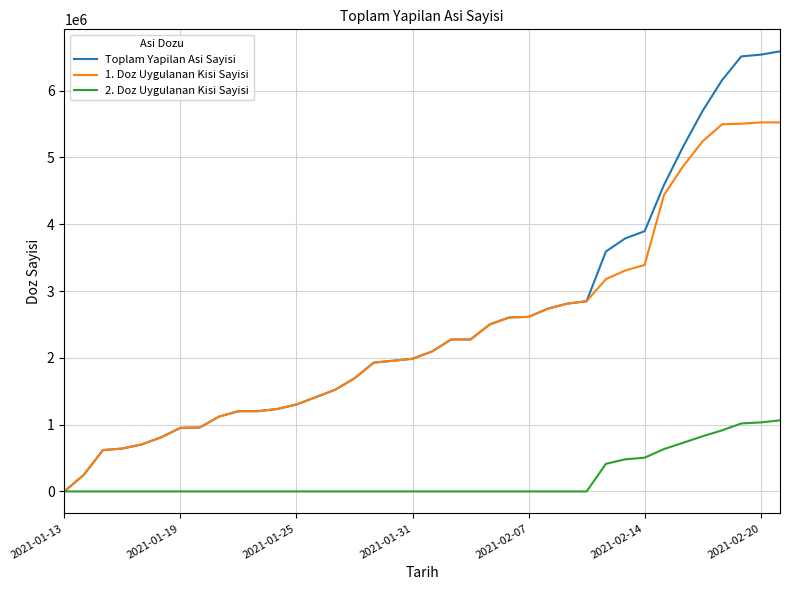

Rank the series by their maximum value, from lowest to highest.

2. Doz Uygulanan Kisi Sayisi, 1. Doz Uygulanan Kisi Sayisi, Toplam Yapilan Asi Sayisi